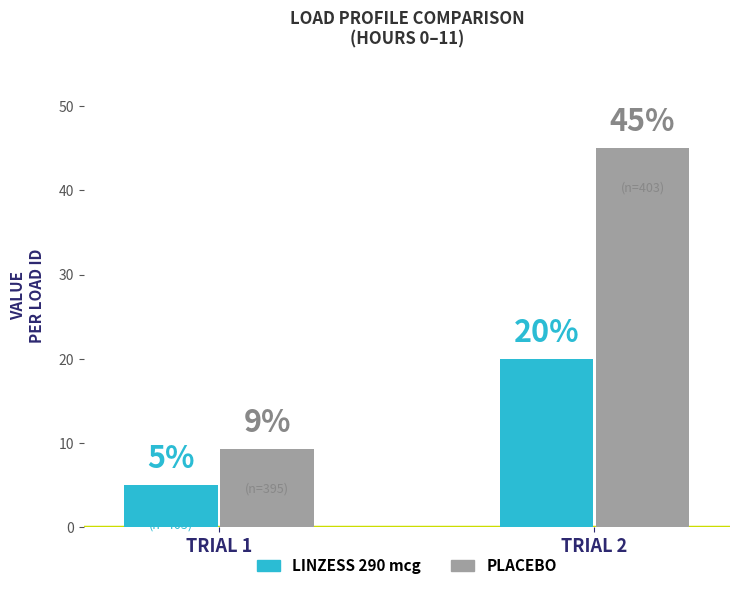

Rank the series by their average value, from highest to lowest.

PLACEBO, LINZESS 290 mcg